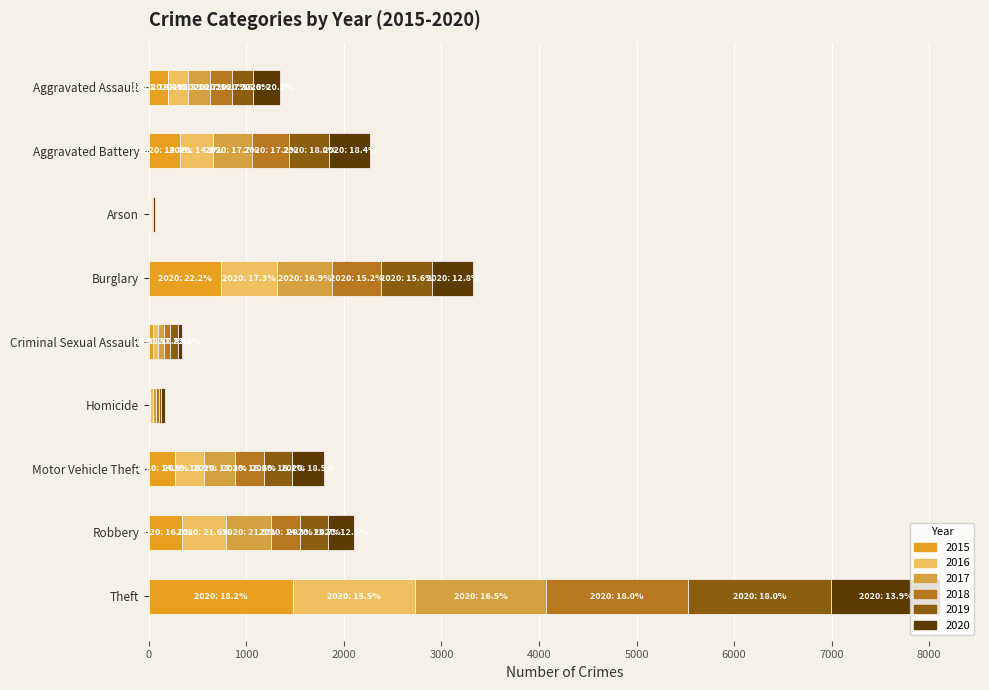

Which series has the widest spread of values?

2015